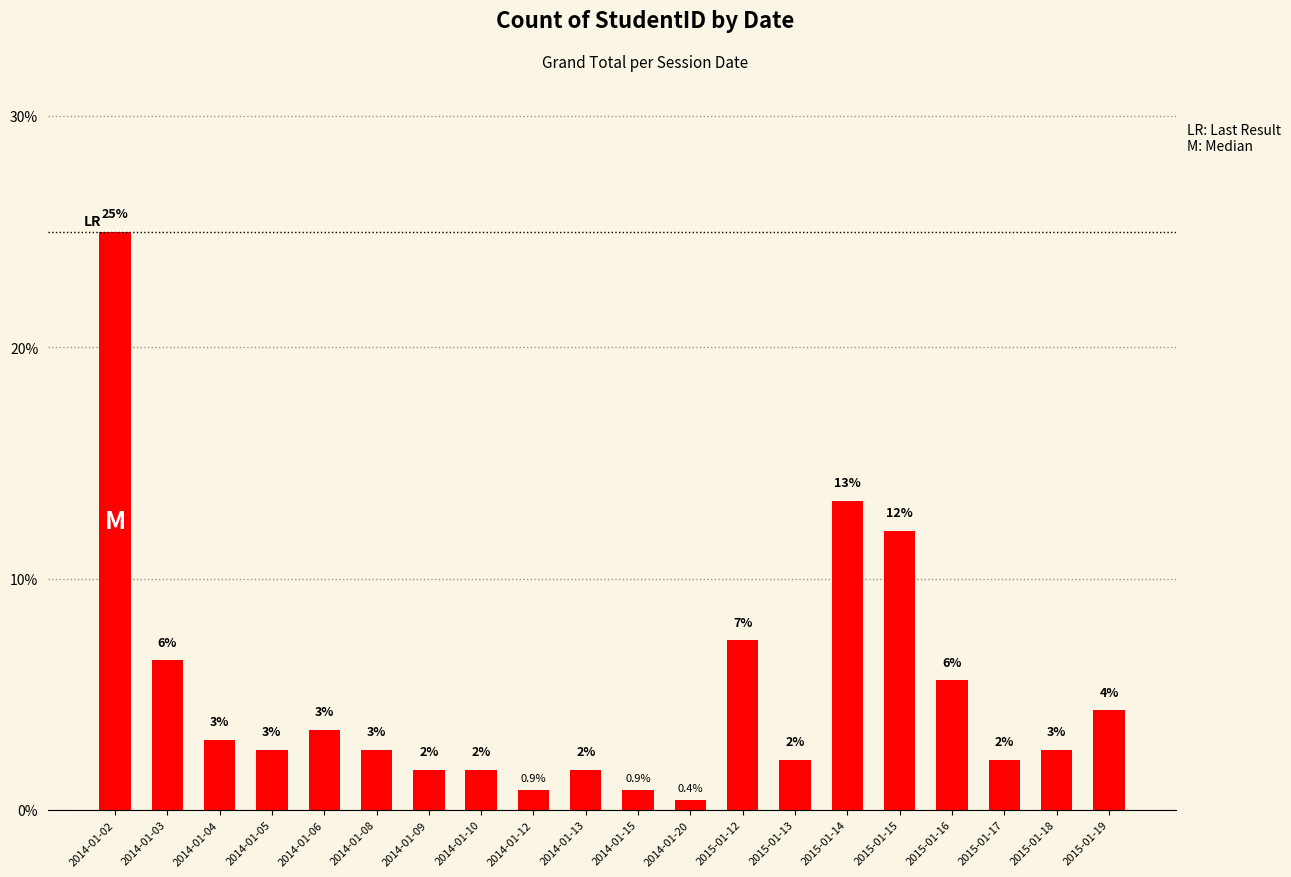

What value does the data have at 2015-01-19?

4.3